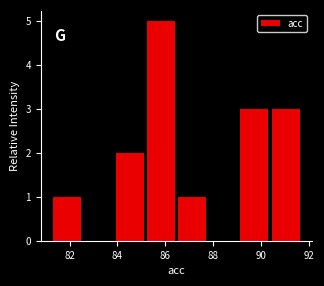

Reading left to right, list every bar in this chart as the range it spans on the x-axis followed by its height. Neither the bar edges nor the heights are printed on the chart, so give them approximately, as read against the axes.

81.2 to 82.6: 1
82.6 to 83.8: 0
83.8 to 85.2: 2
85.2 to 86.4: 5
86.4 to 87.8: 1
87.8 to 89.0: 0
89.0 to 90.4: 3
90.4 to 91.6: 3